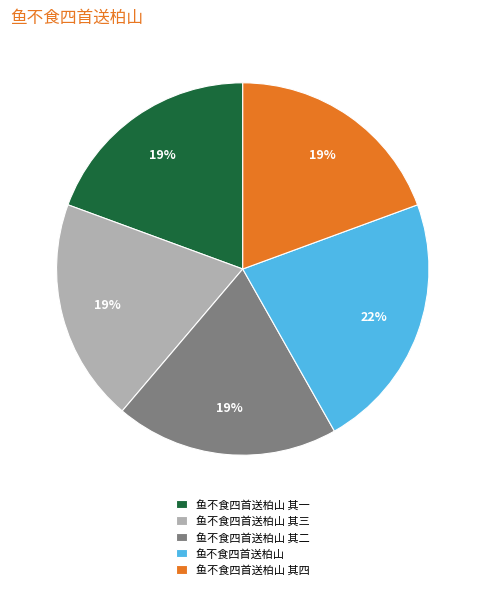

Count the number of slices in the pie.

5